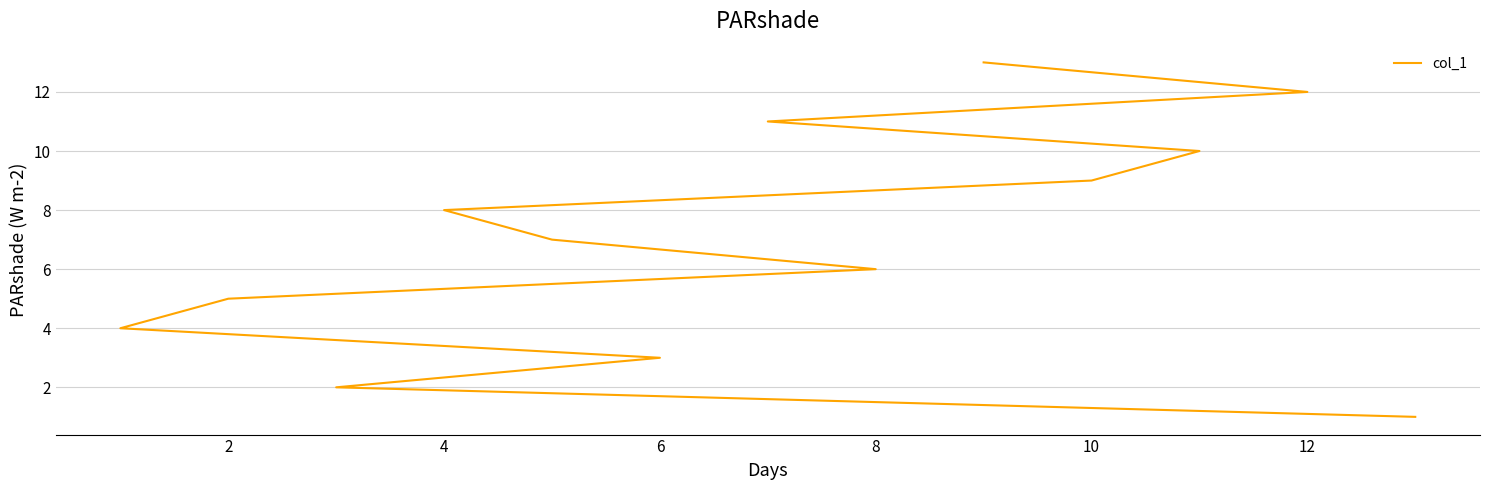

What is the difference between the maximum and minimum values?

12